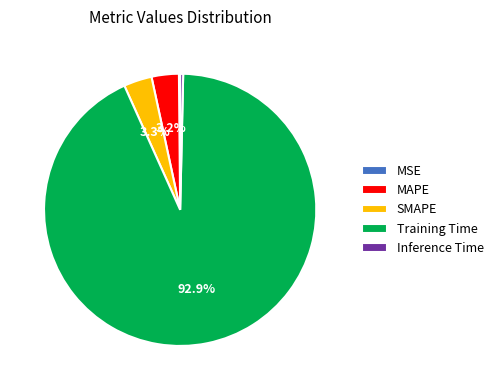

To the nearest percent, what is the average slice percentage?

20%